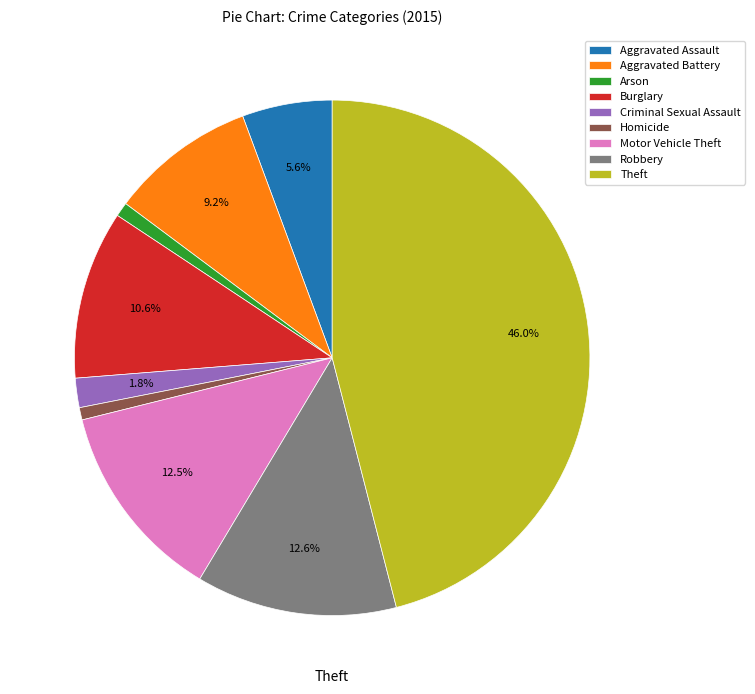

What is the largest slice in the pie chart?

Theft